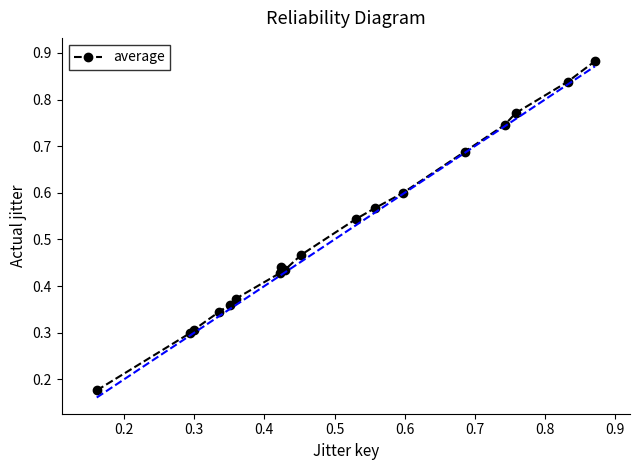

Is it true that the value at 13 is 0.3?

False